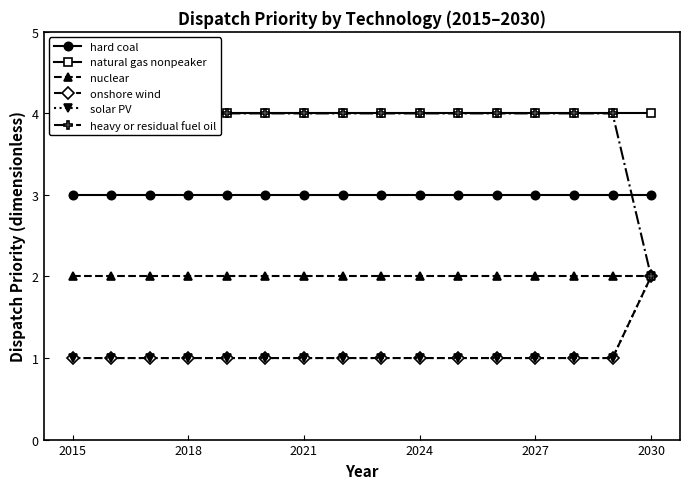

Which series has the largest total across all categories?

natural gas nonpeaker